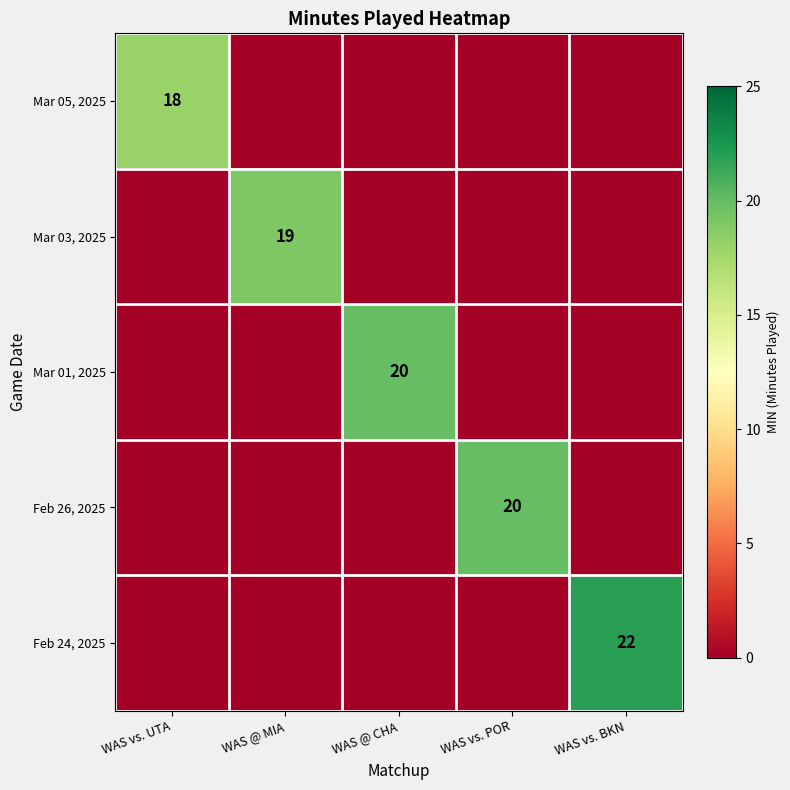

How many distinct data groups are displayed?

5